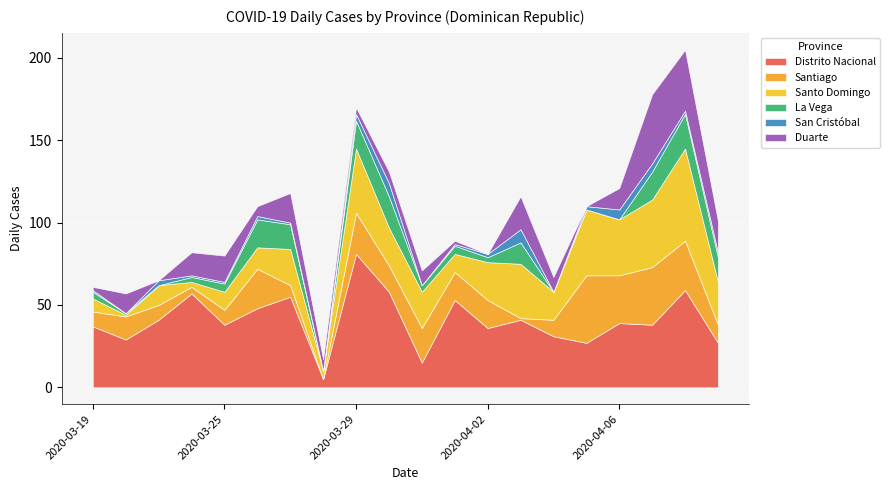

Which category has the lowest value across all series?

2020-03-28